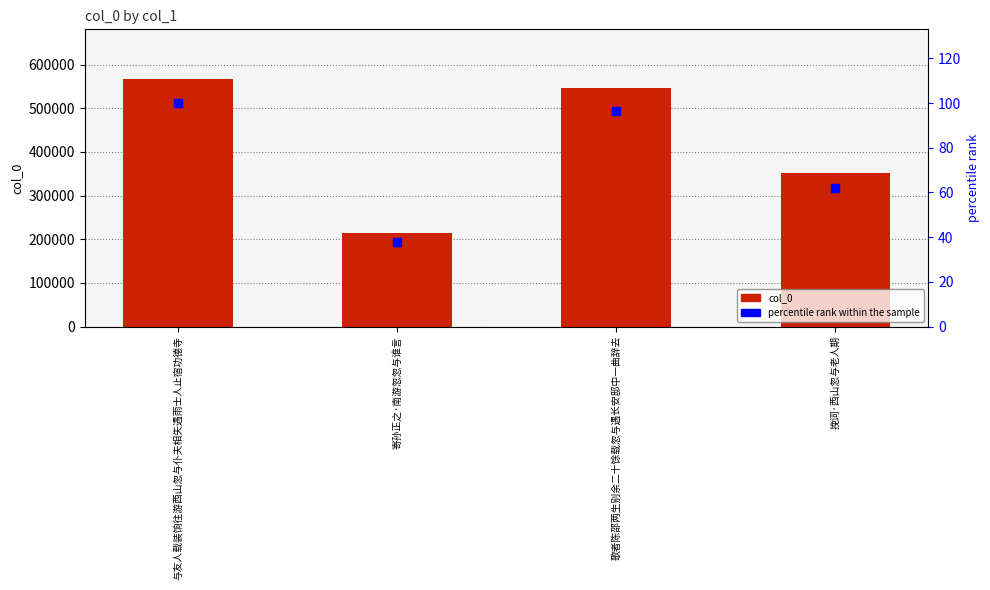

At how many categories does at least one series exceed 459202?

2